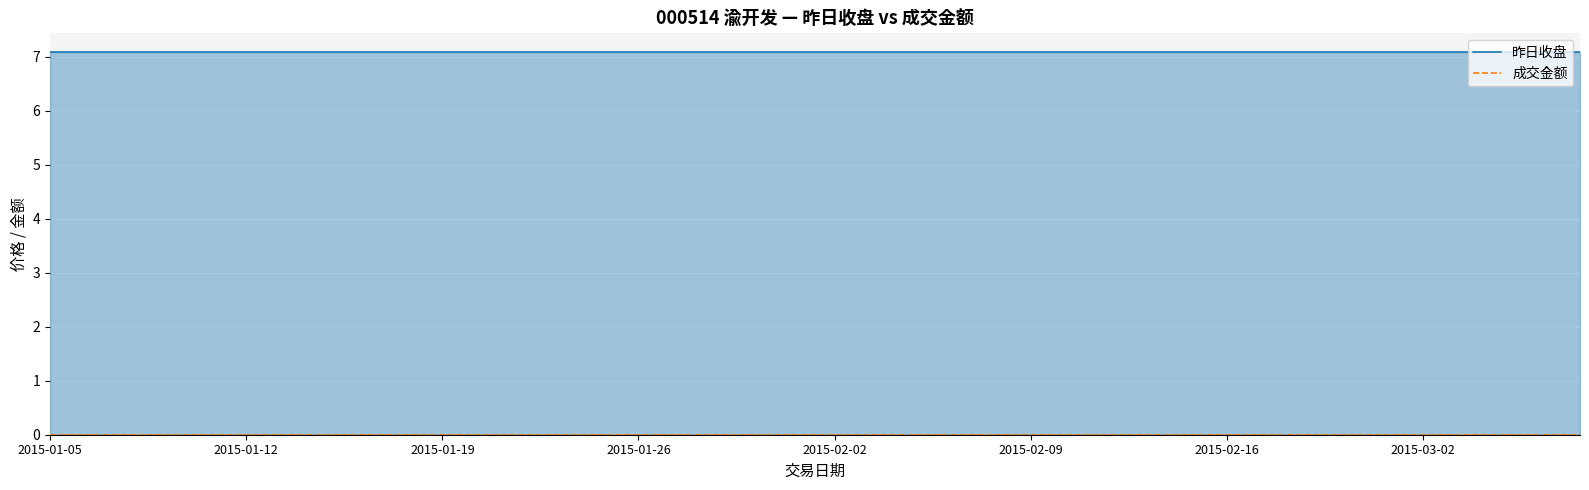

Is it true that 昨日收盘 equals 7.1 at 19?

True